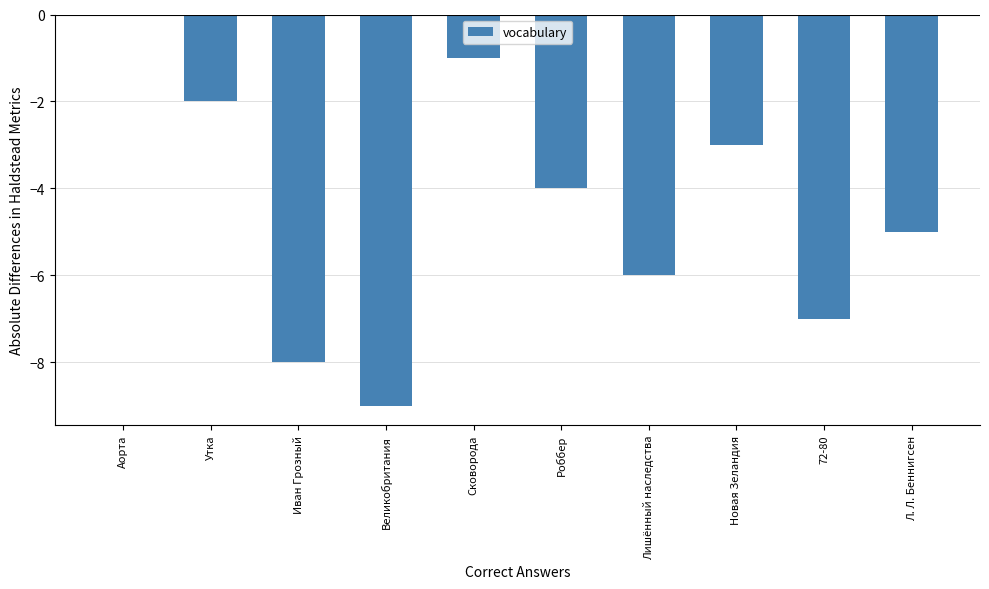

What value does the data have at Роббер?

-4